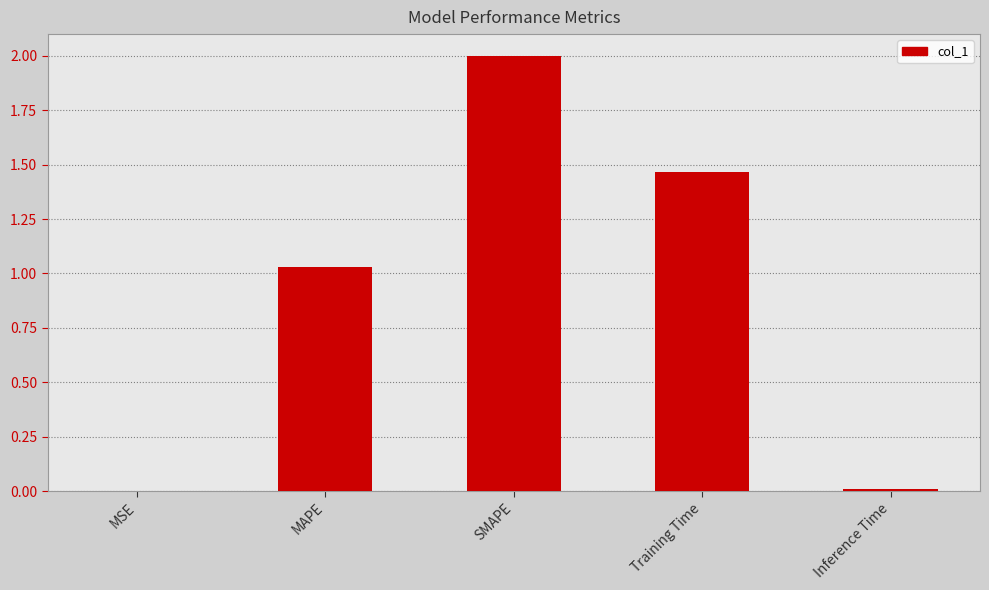

Count the number of data series in this chart.

1